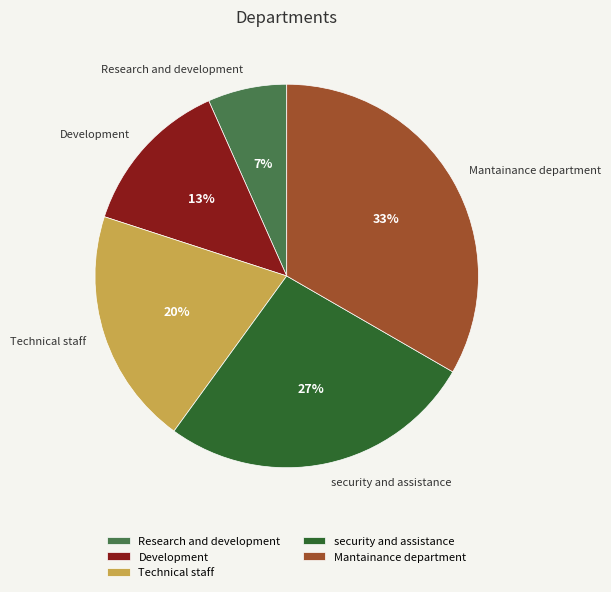

To the nearest percent, what percentage of the pie is Mantainance department?

33%